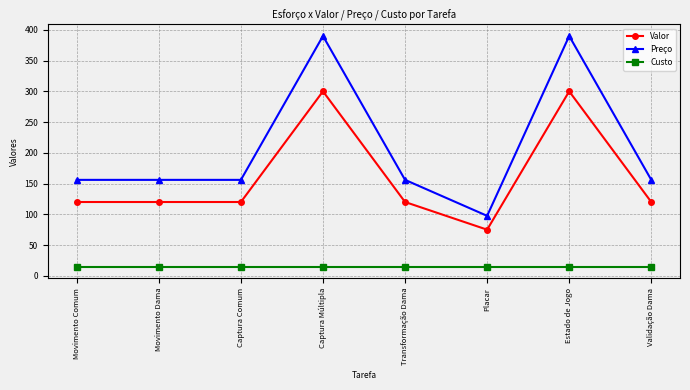

What is the minimum value shown in the chart?

15.0